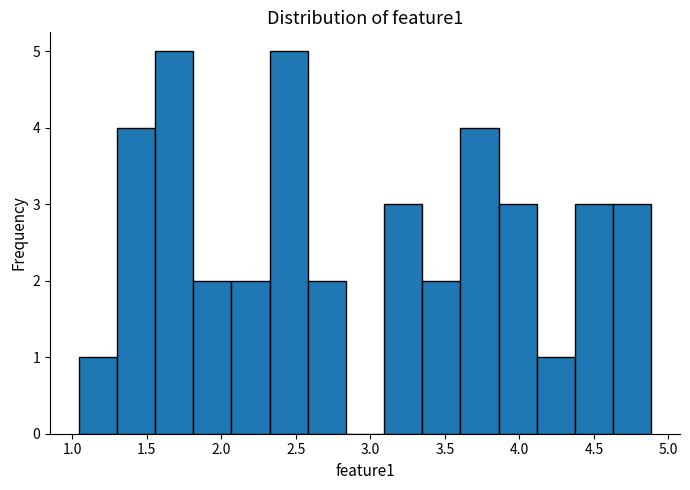

Reading left to right, list every bar in this chart as the range it spans on the x-axis followed by its height. Neither the bar edges nor the heights are printed on the chart, so give them approximately, as read against the axes.

1.05 to 1.30: 1
1.30 to 1.55: 4
1.55 to 1.80: 5
1.80 to 2.05: 2
2.05 to 2.30: 2
2.30 to 2.60: 5
2.60 to 2.85: 2
2.85 to 3.10: 0
3.10 to 3.35: 3
3.35 to 3.60: 2
3.60 to 3.85: 4
3.85 to 4.10: 3
4.10 to 4.35: 1
4.35 to 4.65: 3
4.65 to 4.90: 3